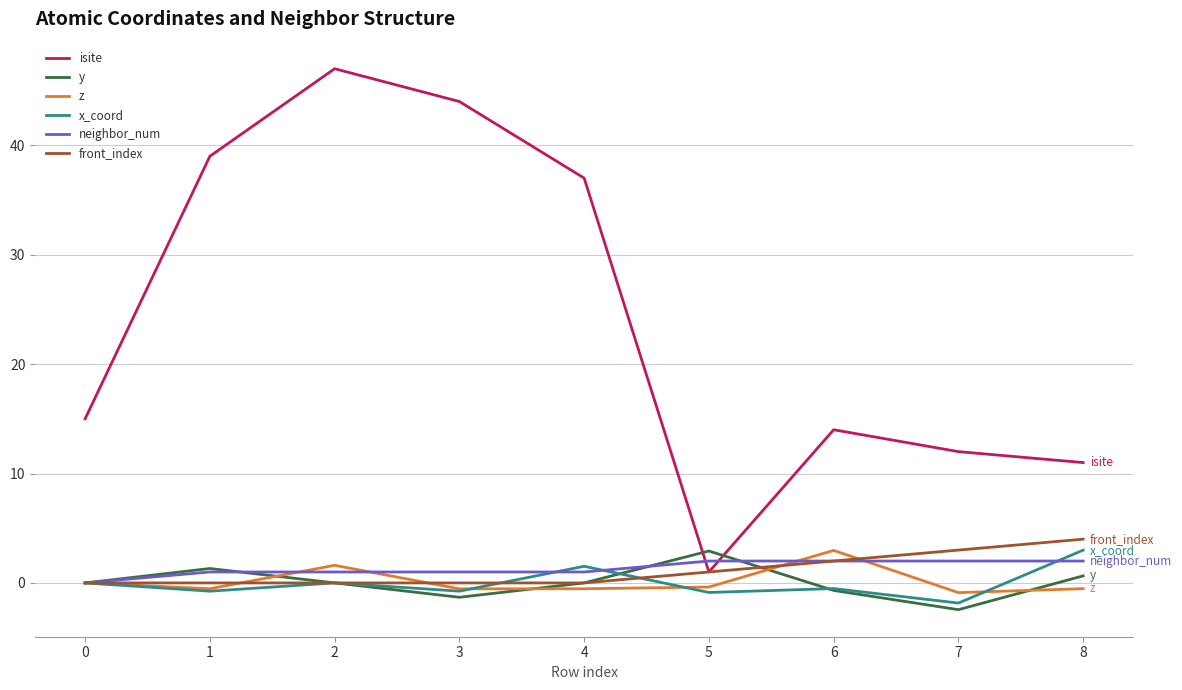

At how many categories does at least one series exceed 38?

3